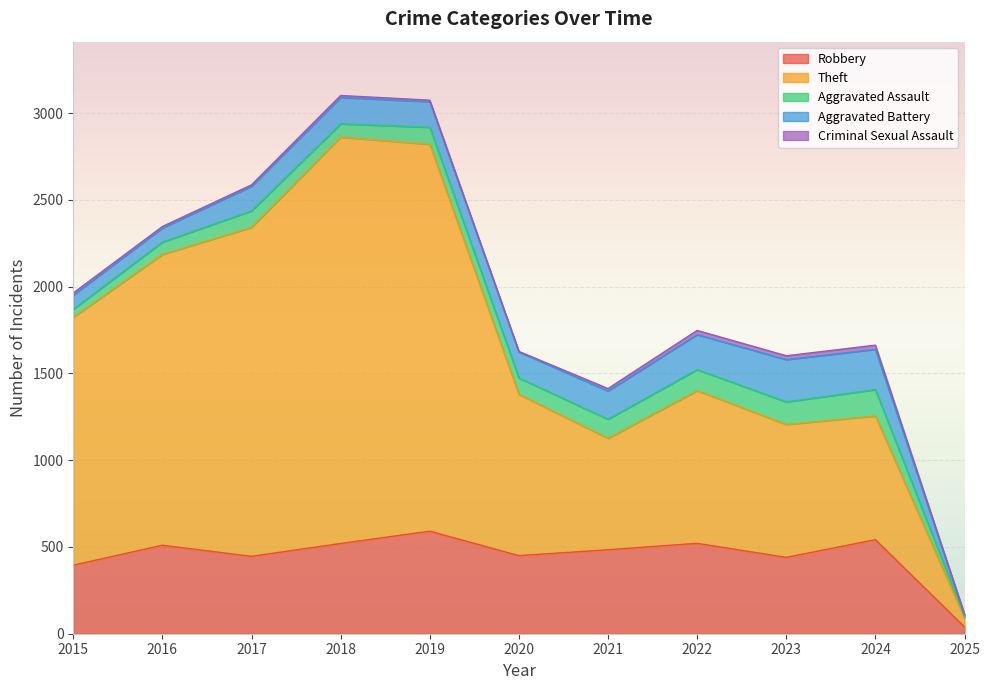

Which category has the lowest value in the Robbery series?

2025